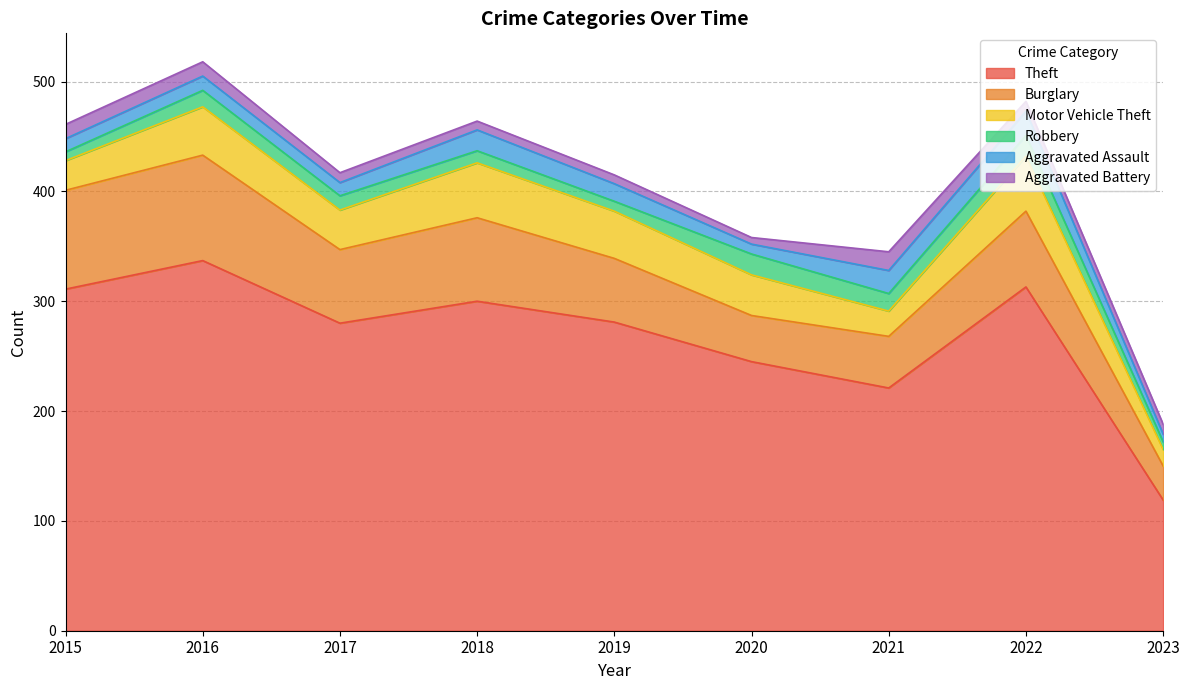

Which has a higher value, 2017 or 2022?

2022